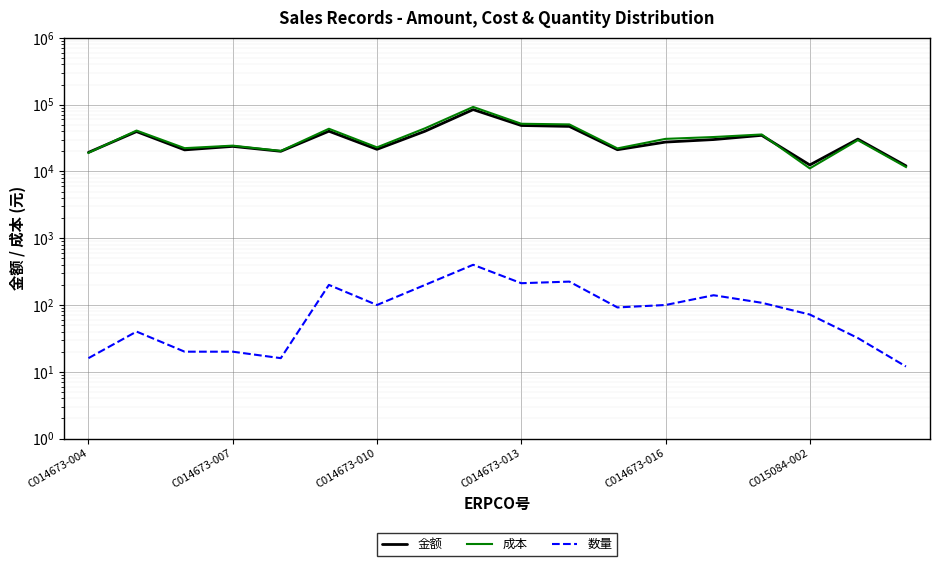

Count the number of categories in the chart.

18